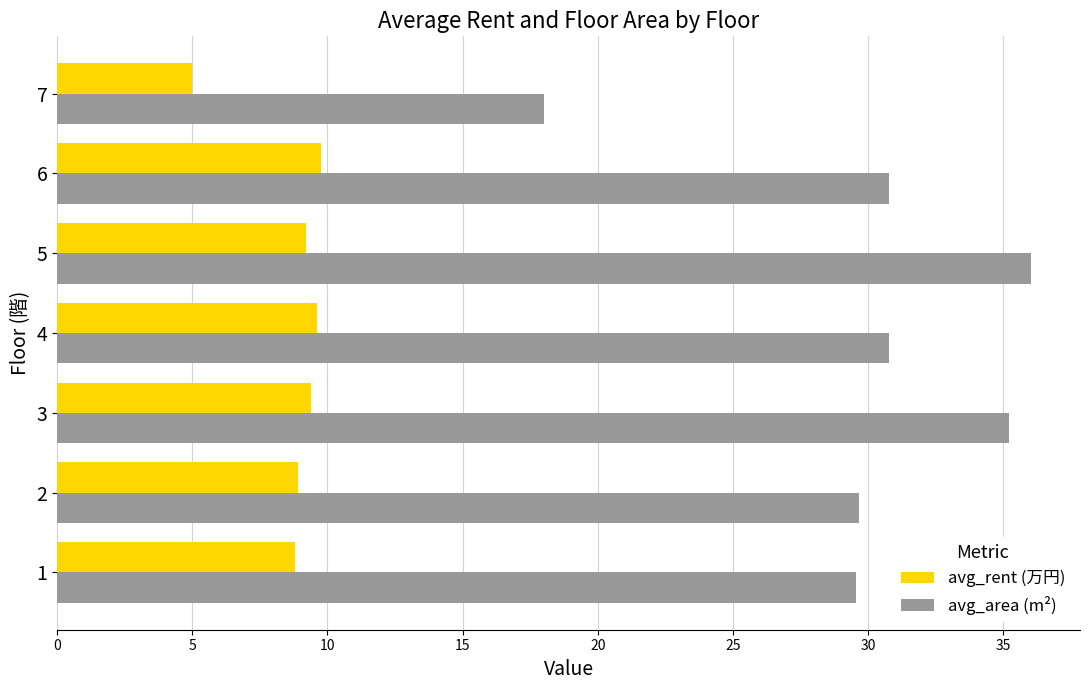

List the series in order of their peak value, lowest first.

avg_rent (万円), avg_area (m²)